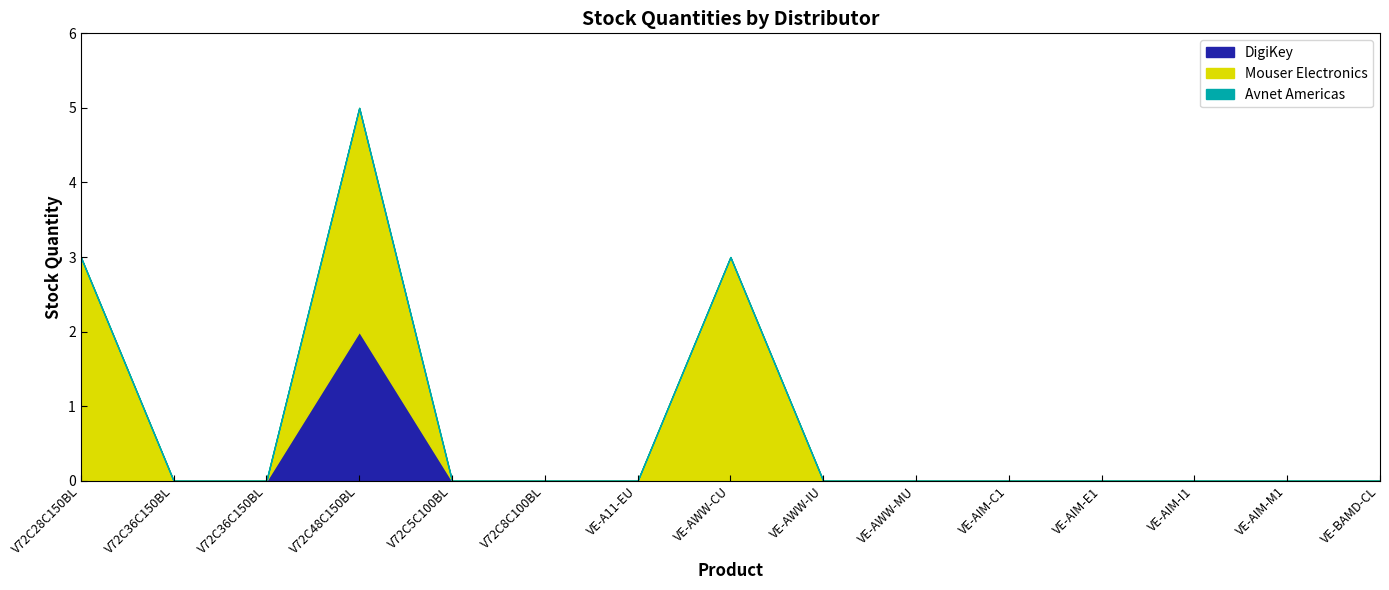

What is the label of the 6th point from the left?

V72C8C100BL